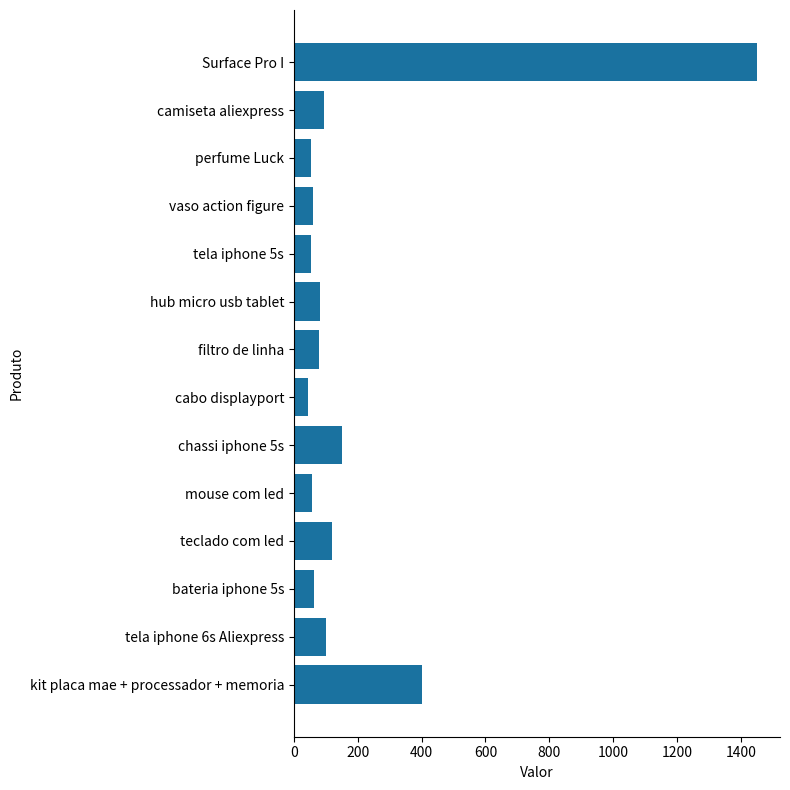

What is the difference between the second highest and minimum values?

356.0